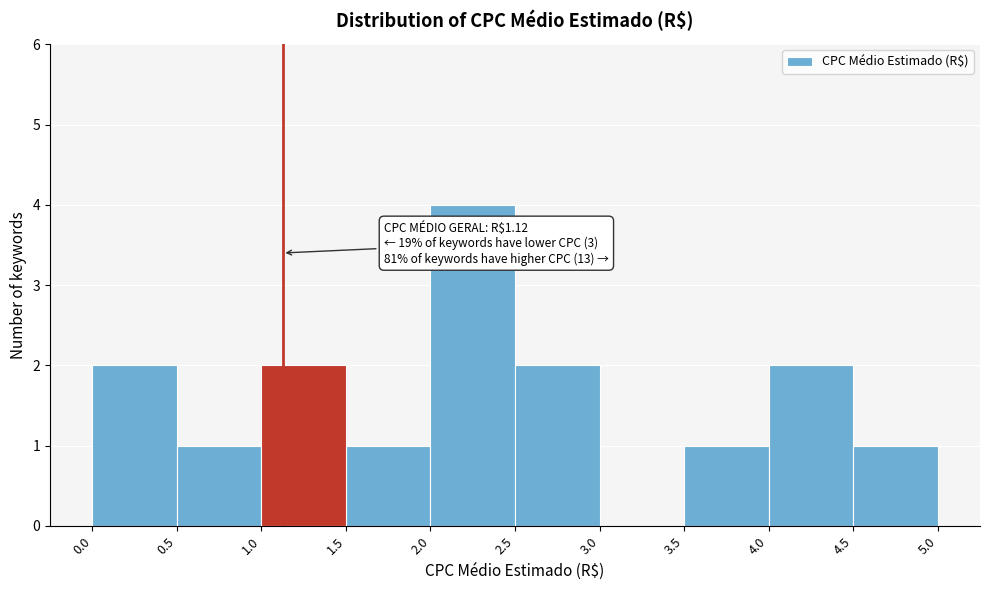

Over which range of the x-axis is the bar tallest?

2.0 to 2.5